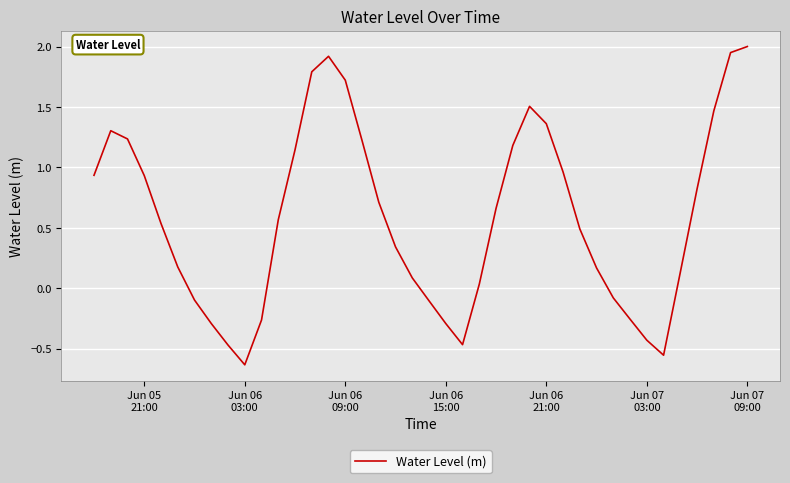

What is the sum of all values?

23.4